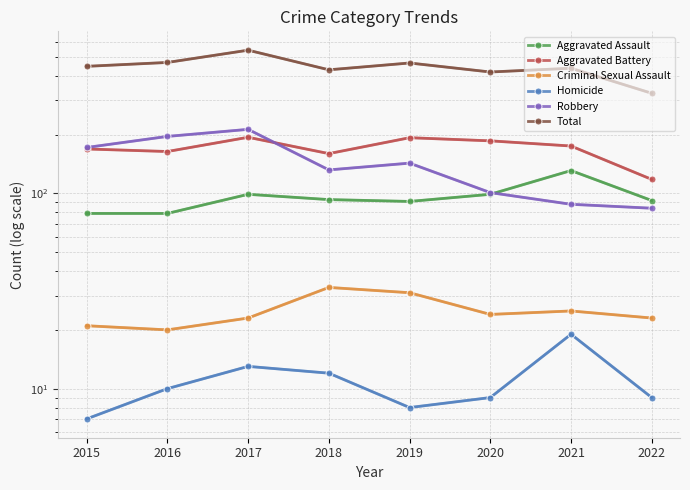

What value does the Aggravated Assault series have at 2021, to the nearest 5?

130